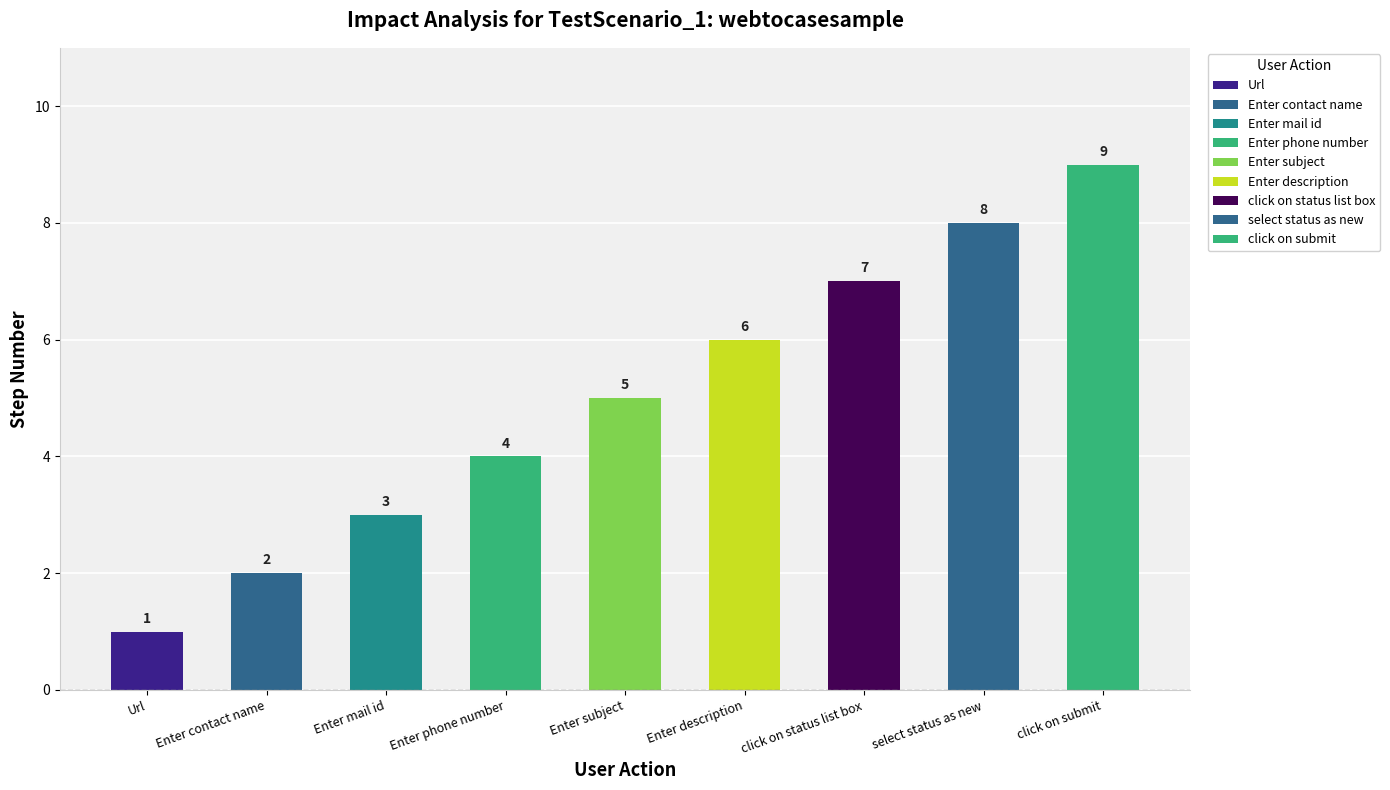

Between Enter description and Enter subject, which is larger?

Enter description